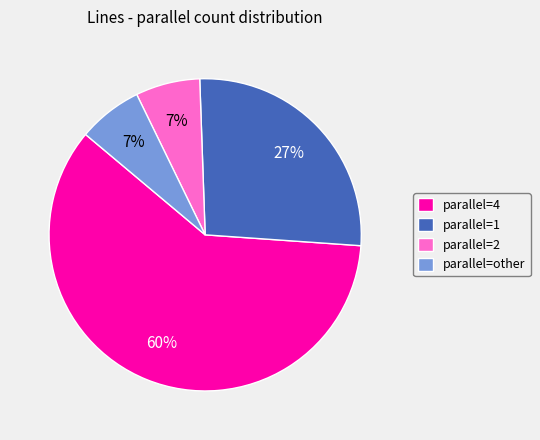

How many segments does this pie chart have?

4